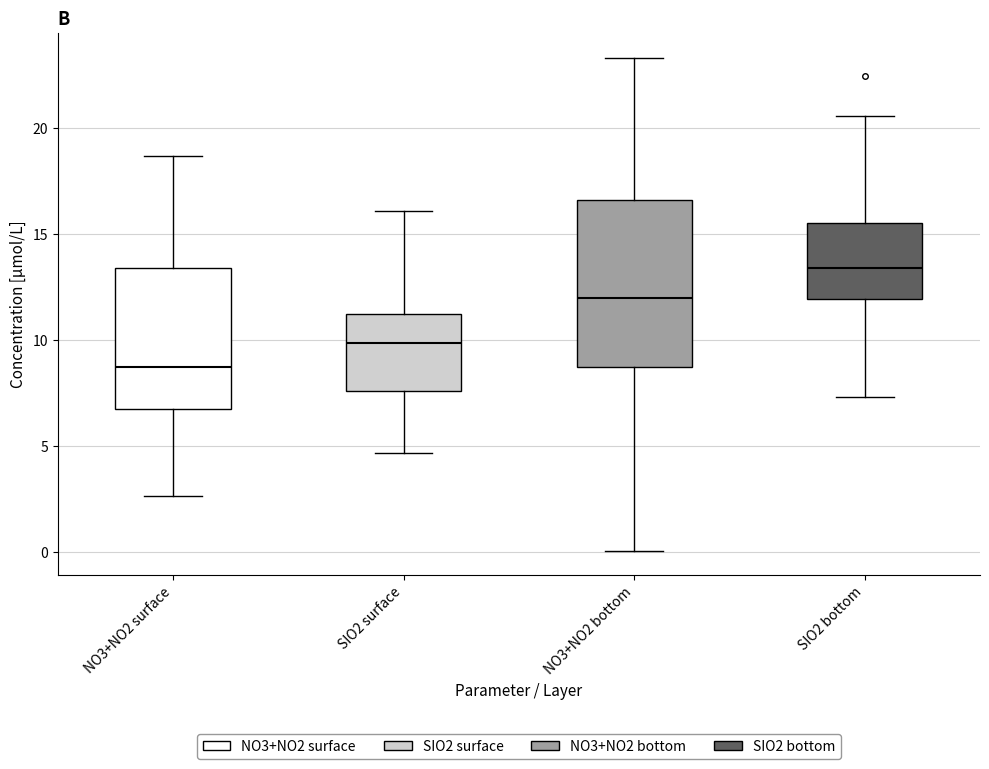

Reading left to right, read every box against the y-axis: the position of its median line, the range the box covers, and the ends of its whiskers. The values are not printed on the chart, so give them approximately, as read against the axis.

NO3+NO2 surface: median 9.0, box 6.5 to 13.5, whiskers 2.5 to 18.5
SIO2 surface: median 10.0, box 7.5 to 11.0, whiskers 4.5 to 16.0
NO3+NO2 bottom: median 12.0, box 9.0 to 16.5, whiskers 0.0 to 23.5
SIO2 bottom: median 13.5, box 12.0 to 15.5, whiskers 7.5 to 20.5